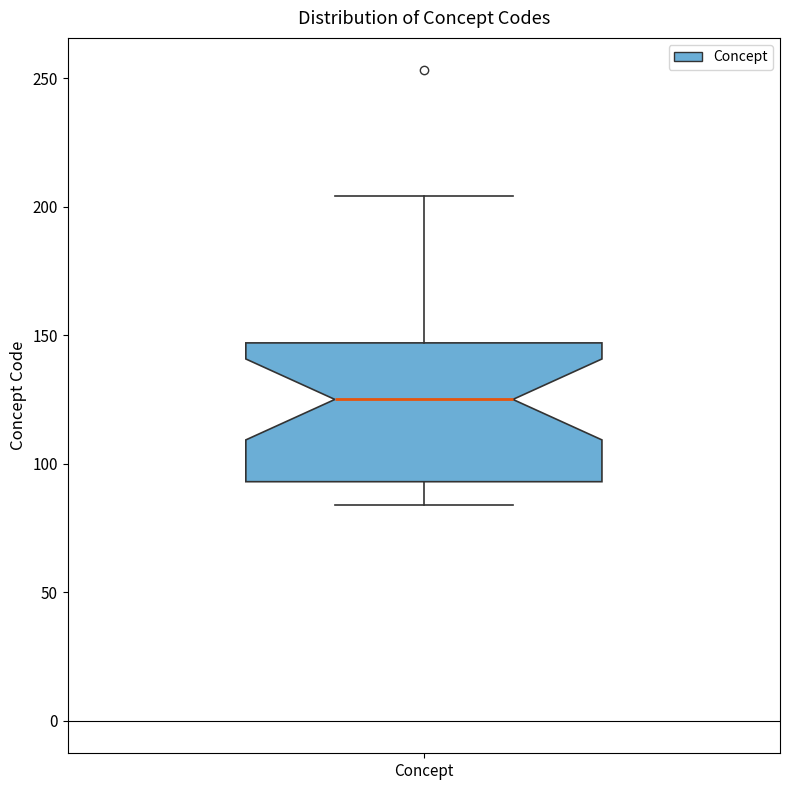

Where does the median line of the box for Concept sit on the y-axis? The values are not printed on the chart, so give them approximately, as read against the axis.

125